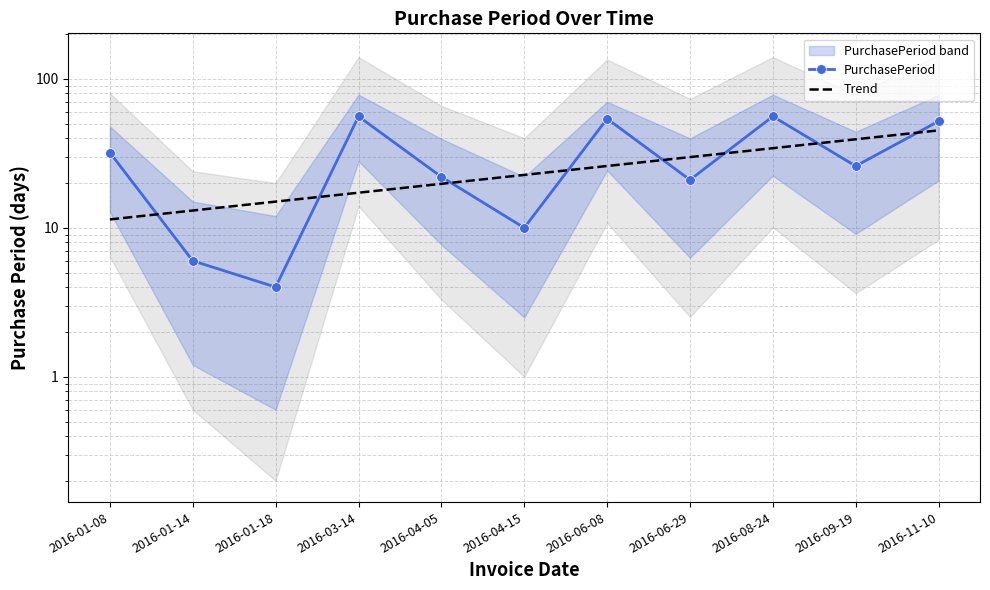

Where do Trend and PurchasePeriod first cross each other?

2016-01-08 and 2016-01-14